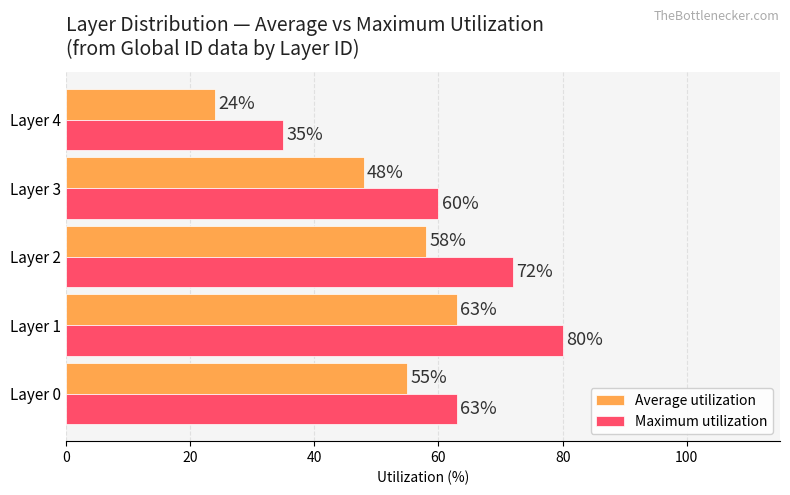

What are all the series names shown in the legend?

Average utilization, Maximum utilization